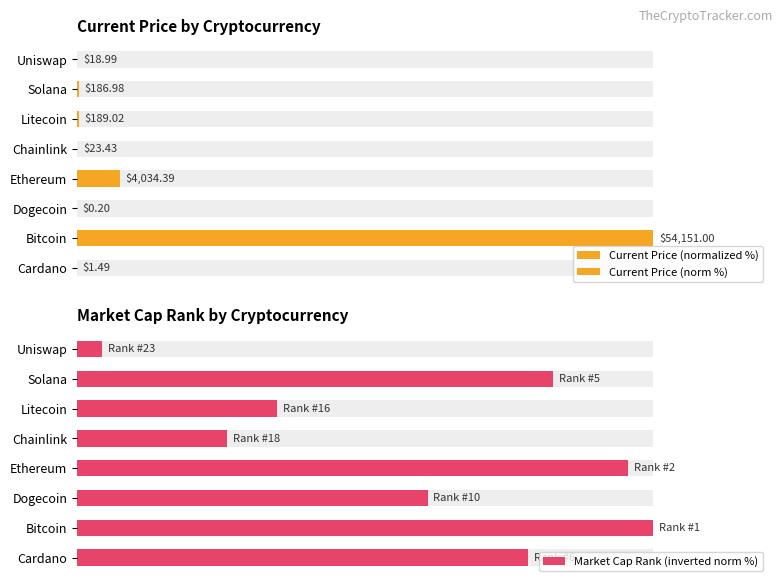

What is the average value of the Current Price (normalized %) series?

13.5